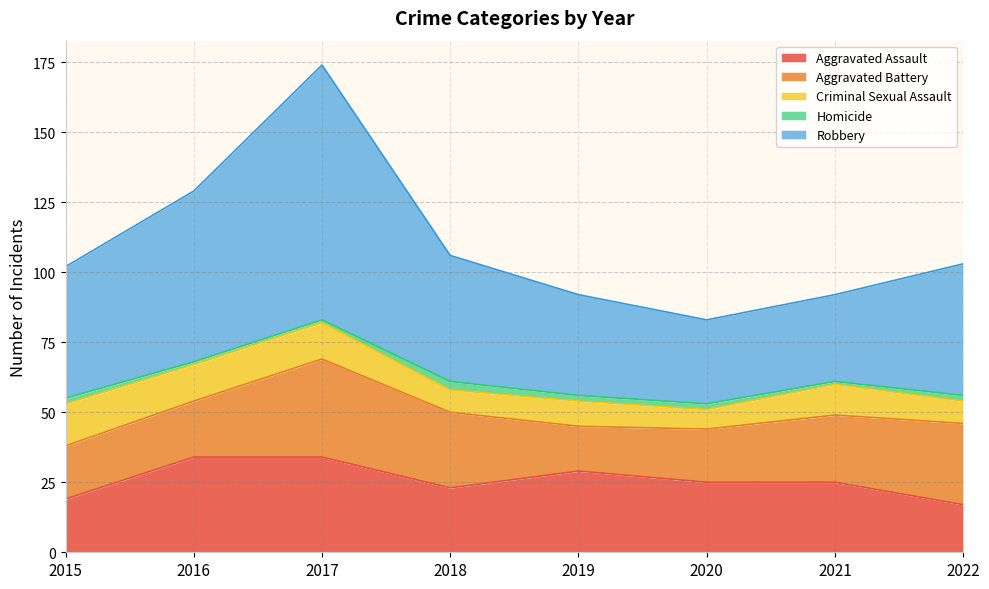

Reading left to right, list all the values displayed in this chart.

Aggravated Assault: 2015=19	2016=34	2017=34	2018=23	2019=29	2020=25	2021=25	2022=17
Aggravated Battery: 2015=19	2016=20	2017=35	2018=27	2019=16	2020=19	2021=24	2022=29
Criminal Sexual Assault: 2015=15	2016=13	2017=13	2018=8	2019=9	2020=7	2021=11	2022=8
Homicide: 2015=2	2016=1	2017=1	2018=3	2019=2	2020=2	2021=1	2022=2
Robbery: 2015=47	2016=61	2017=91	2018=45	2019=36	2020=30	2021=31	2022=47